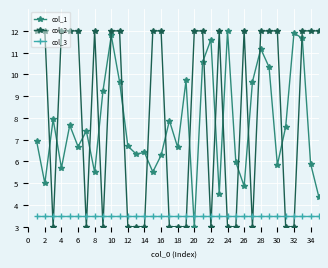

What is the value of the col_1 point at the 9th from the left?

9.2